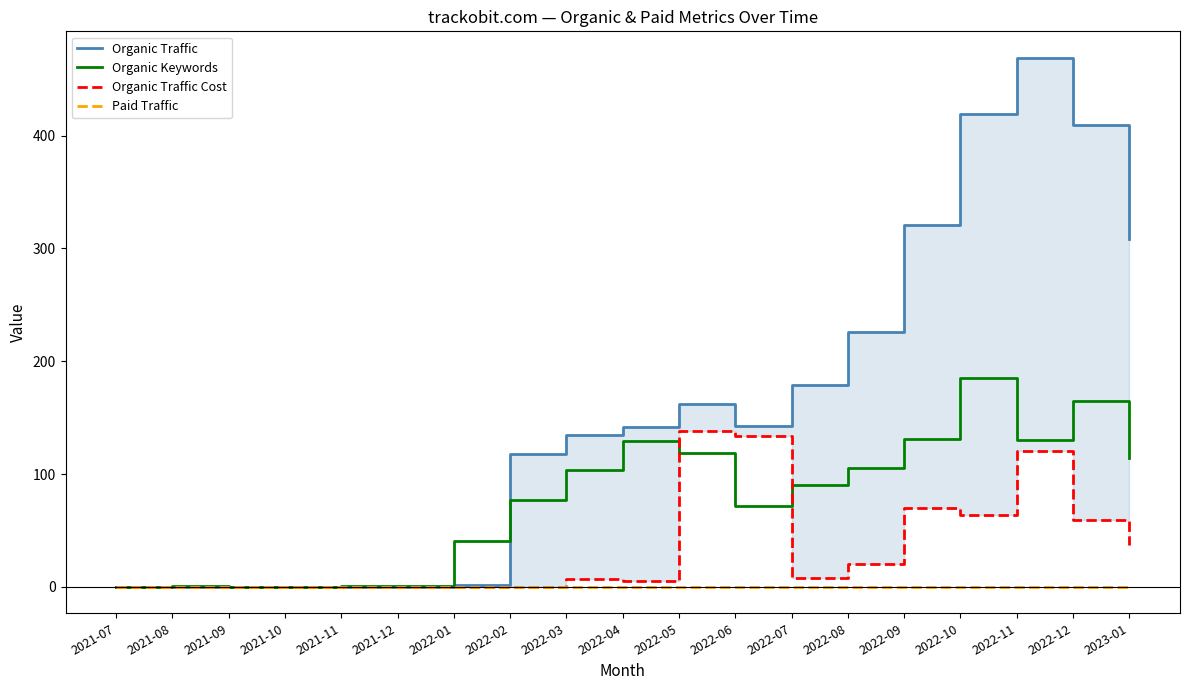

In Organic Keywords, how many points are higher than both neighbors (excluding endpoints)?

4